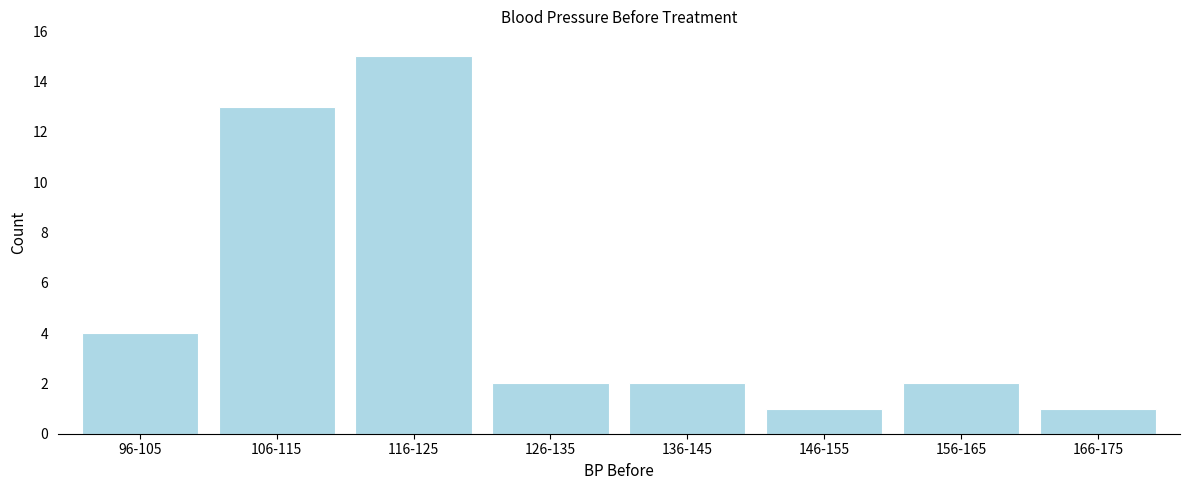

Reading left to right, list all the values displayed in this chart.

96-105=4	106-115=13	116-125=15	126-135=2	136-145=2	146-155=1	156-165=2	166-175=1